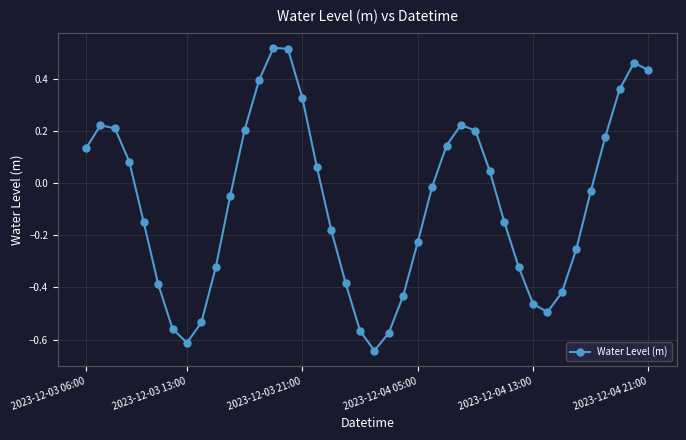

How many data points does each series have?

40